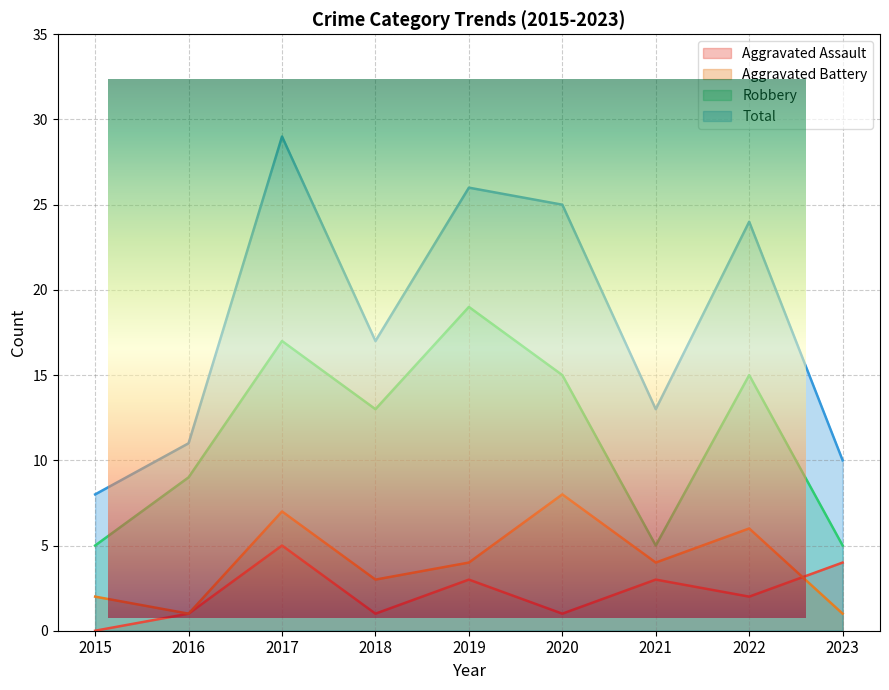

How many values in the Total series exceed 17?

4